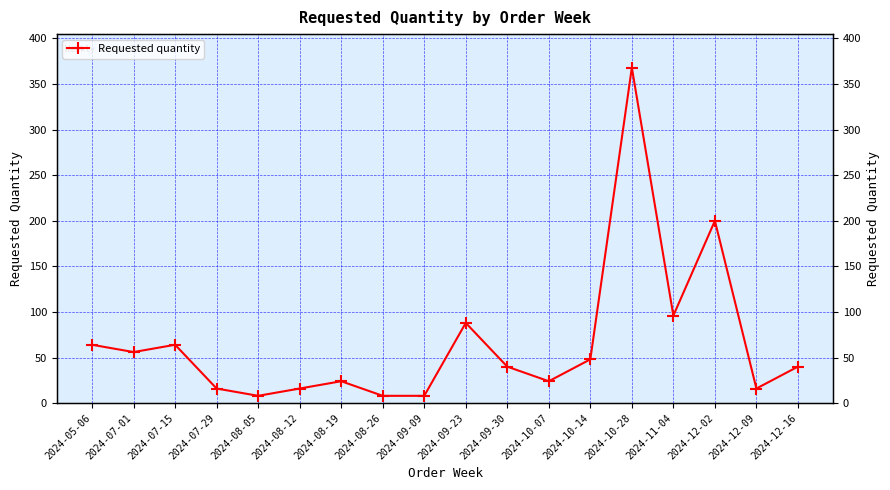

What is the label of the 9th point from the left?

2024-09-09